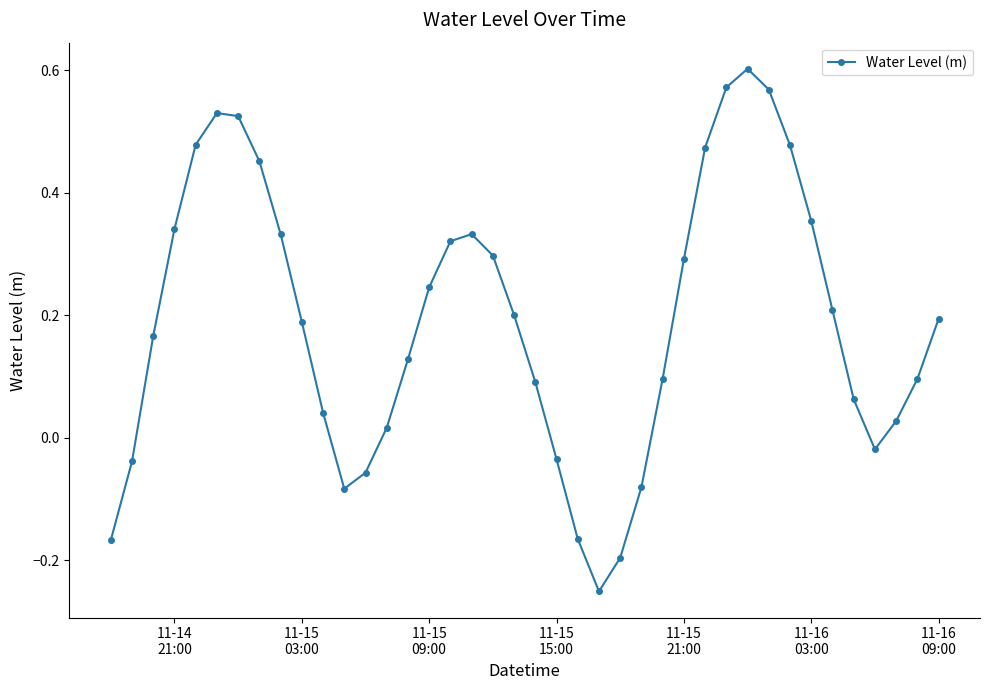

How many interior local valleys (lower than both neighbors) does the data have?

3